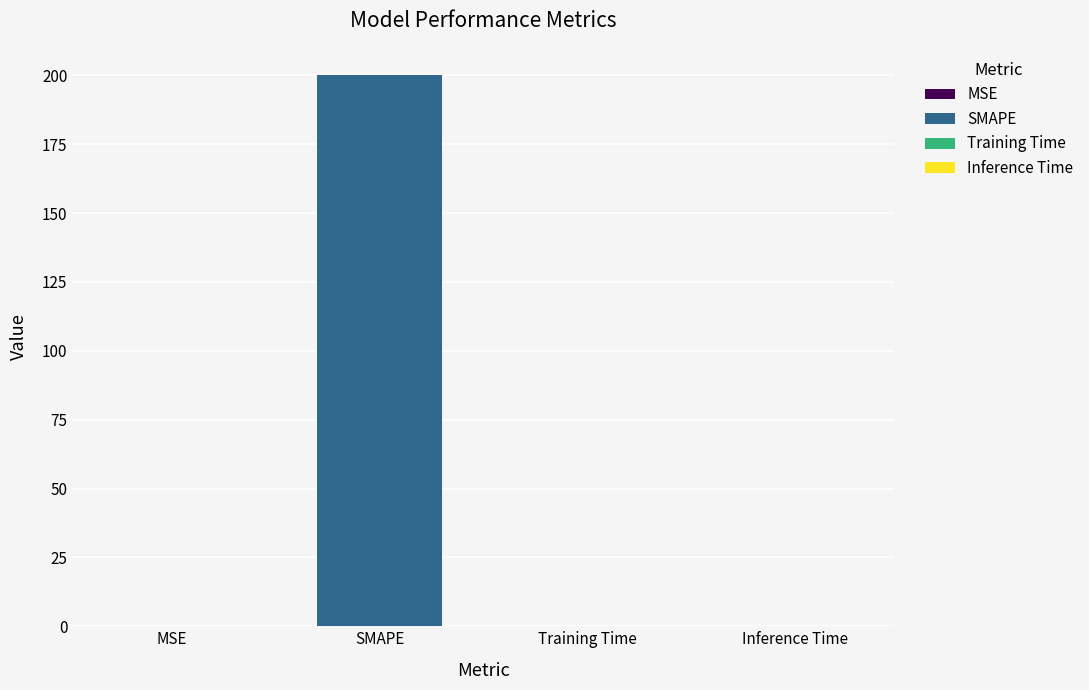

Reading left to right, what are all the values shown in this chart?

MSE=0.2	SMAPE=200.0	Training Time=0.0	Inference Time=0.0